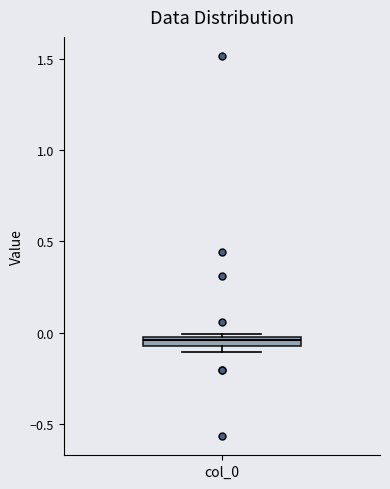

Where is the upper edge of the box for col_0 on the y-axis? The values are not printed on the chart, so give them approximately, as read against the axis.

0.00